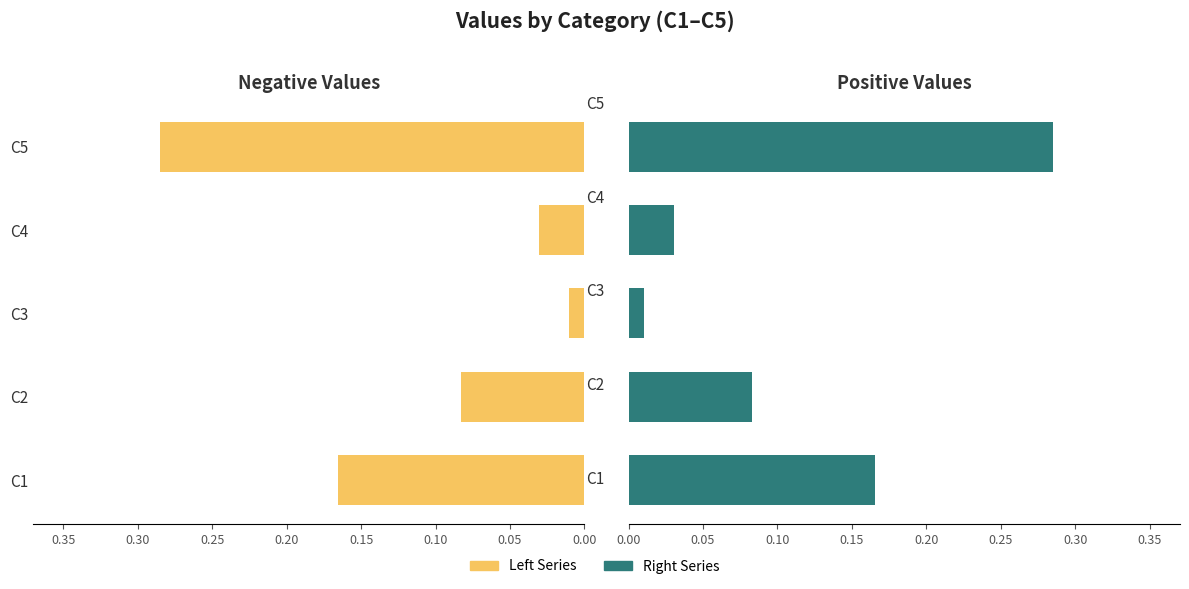

Which series has the largest total across all categories?

Right Series